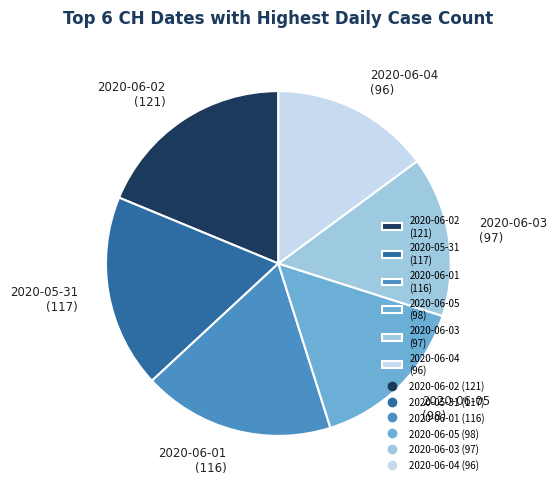

Does any single category account for the majority?

No